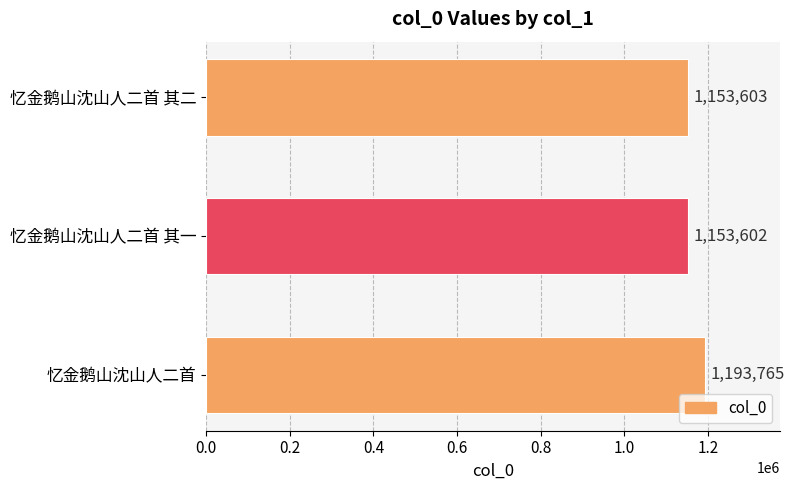

Rank the categories by value from lowest to highest.

忆金鹅山沈山人二首 其一, 忆金鹅山沈山人二首 其二, 忆金鹅山沈山人二首